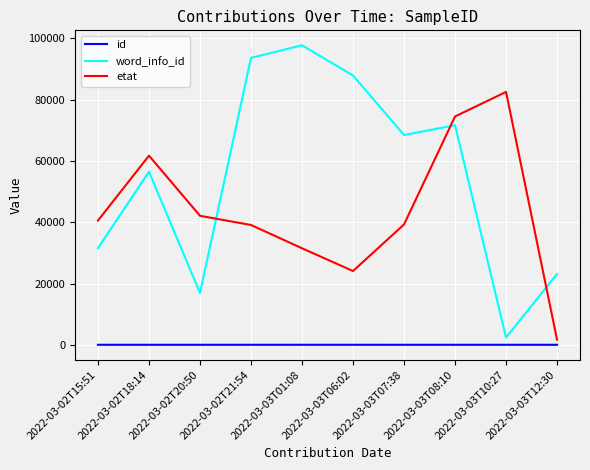

How many values in the id series are below 6?

5